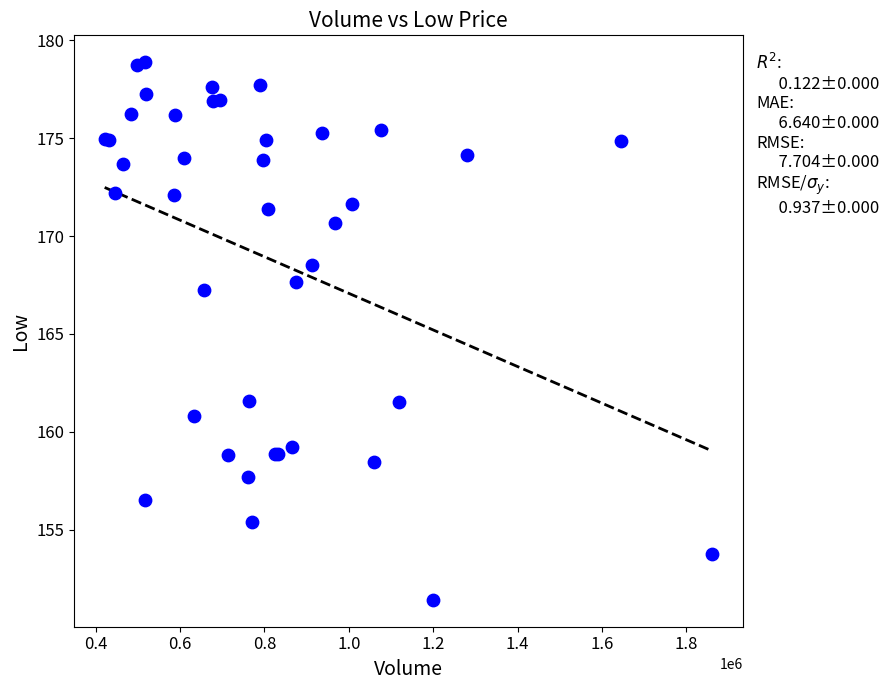

What Y value in the scatter plot is closest to 165?

167.2